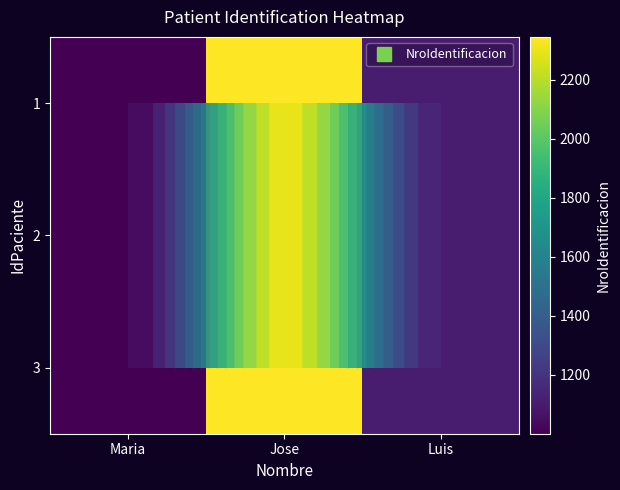

What is the sum of the 2 values at Luis and Jose?

3456